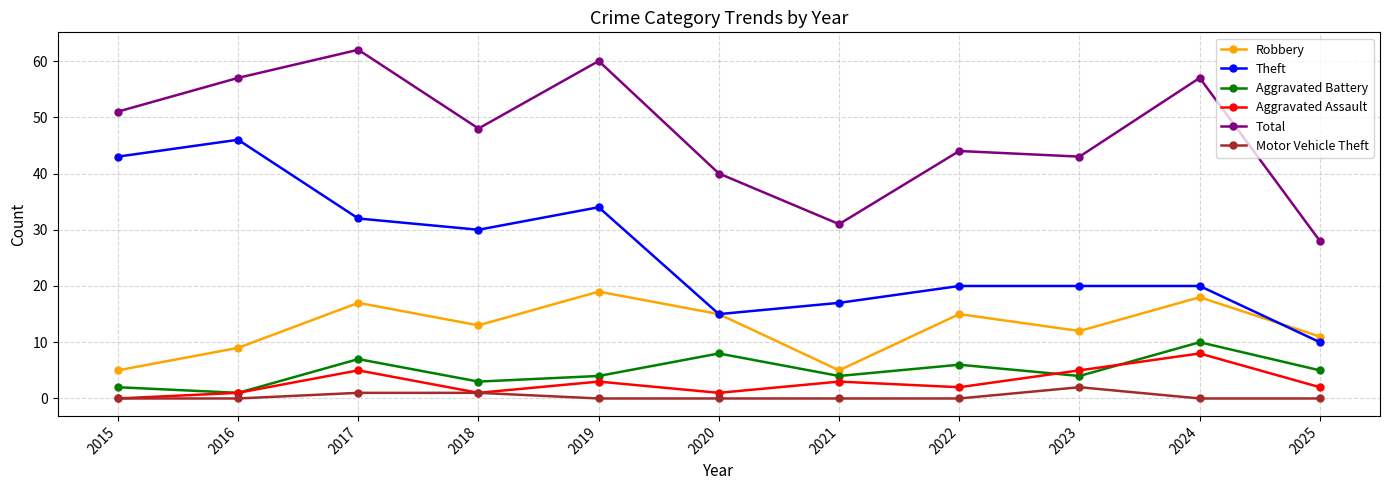

Which category has the lowest value in the Total series?

2025